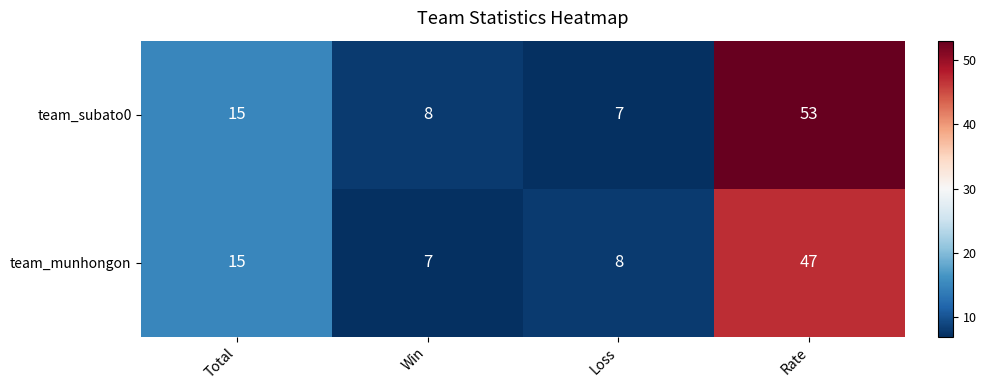

What is the spread (max minus min) of values at Rate?

6